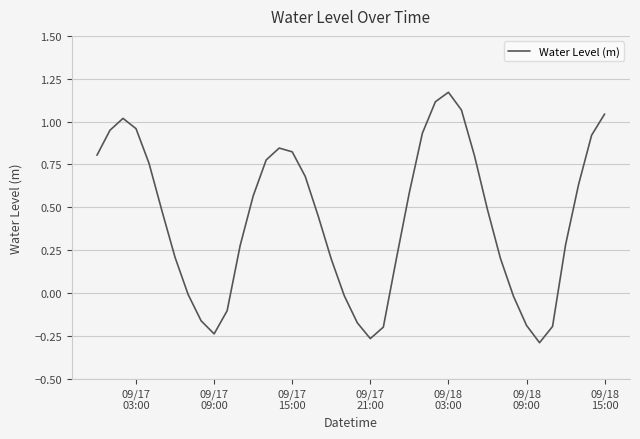

What is the difference between the maximum and minimum values?

1.5